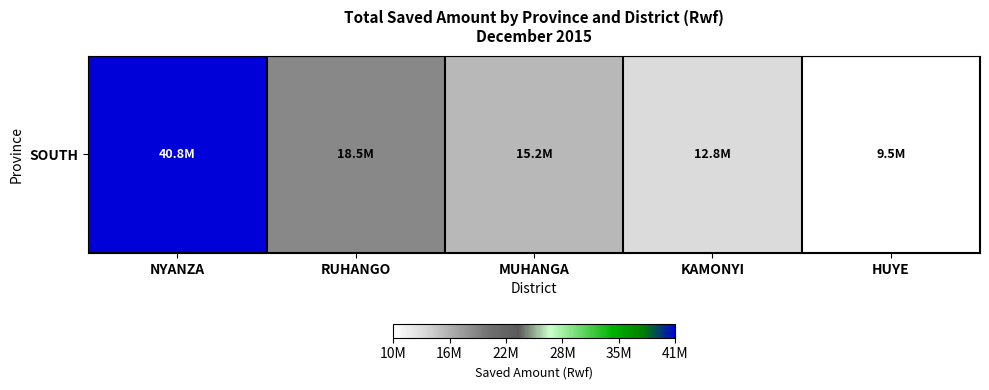

Between NYANZA and RUHANGO, which is larger?

NYANZA